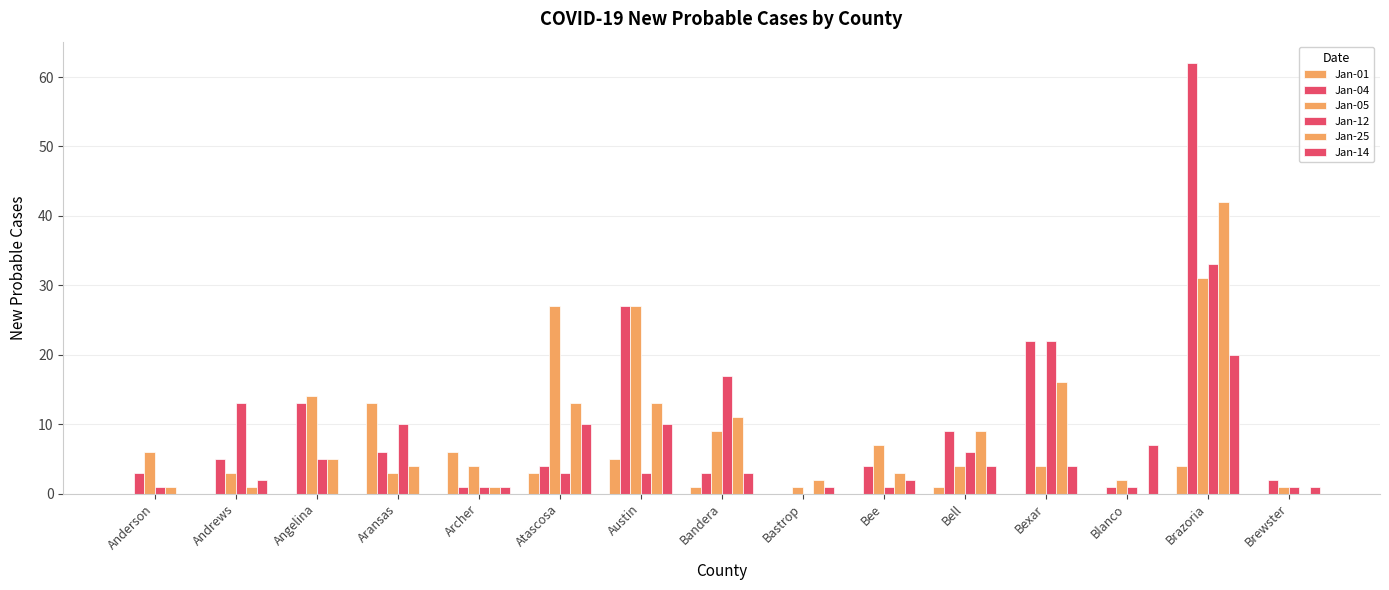

Reading left to right, list all the values displayed in this chart.

Jan-01: Anderson=0	Andrews=0	Angelina=0	Aransas=13	Archer=6	Atascosa=3	Austin=5	Bandera=1	Bastrop=0	Bee=0	Bell=1	Bexar=0	Blanco=0	Brazoria=4	Brewster=0
Jan-04: Anderson=3	Andrews=5	Angelina=13	Aransas=6	Archer=1	Atascosa=4	Austin=27	Bandera=3	Bastrop=0	Bee=4	Bell=9	Bexar=22	Blanco=1	Brazoria=62	Brewster=2
Jan-05: Anderson=6	Andrews=3	Angelina=14	Aransas=3	Archer=4	Atascosa=27	Austin=27	Bandera=9	Bastrop=1	Bee=7	Bell=4	Bexar=4	Blanco=2	Brazoria=31	Brewster=1
Jan-12: Anderson=1	Andrews=13	Angelina=5	Aransas=10	Archer=1	Atascosa=3	Austin=3	Bandera=17	Bastrop=0	Bee=1	Bell=6	Bexar=22	Blanco=1	Brazoria=33	Brewster=1
Jan-25: Anderson=1	Andrews=1	Angelina=5	Aransas=4	Archer=1	Atascosa=13	Austin=13	Bandera=11	Bastrop=2	Bee=3	Bell=9	Bexar=16	Blanco=0	Brazoria=42	Brewster=0
Jan-14: Anderson=0	Andrews=2	Angelina=0	Aransas=0	Archer=1	Atascosa=10	Austin=10	Bandera=3	Bastrop=1	Bee=2	Bell=4	Bexar=4	Blanco=7	Brazoria=20	Brewster=1